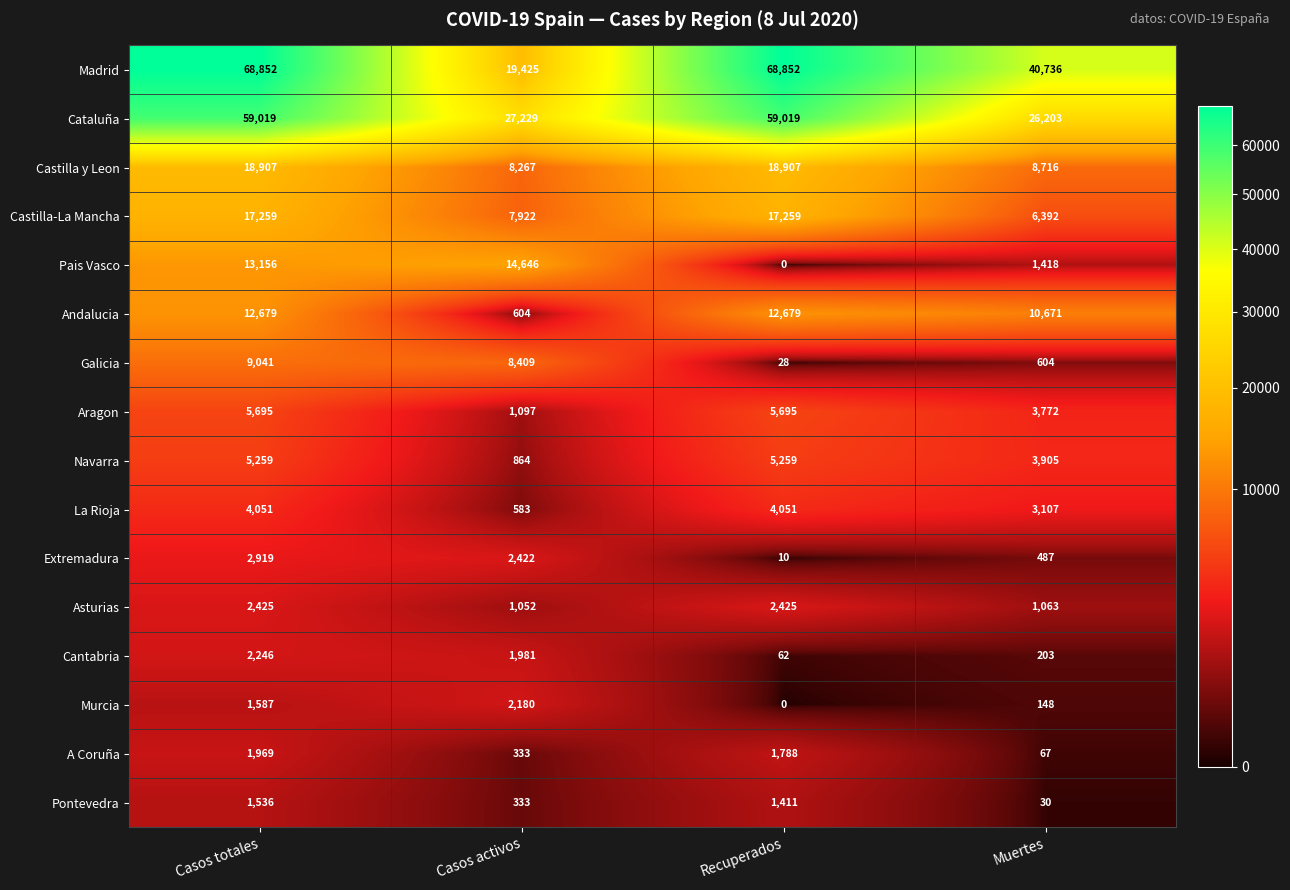

Rank the series at Muertes from lowest to highest value.

Pontevedra, A Coruña, Murcia, Cantabria, Extremadura, Galicia, Asturias, Pais Vasco, La Rioja, Aragon, Navarra, Castilla-La Mancha, Castilla y Leon, Andalucia, Cataluña, Madrid